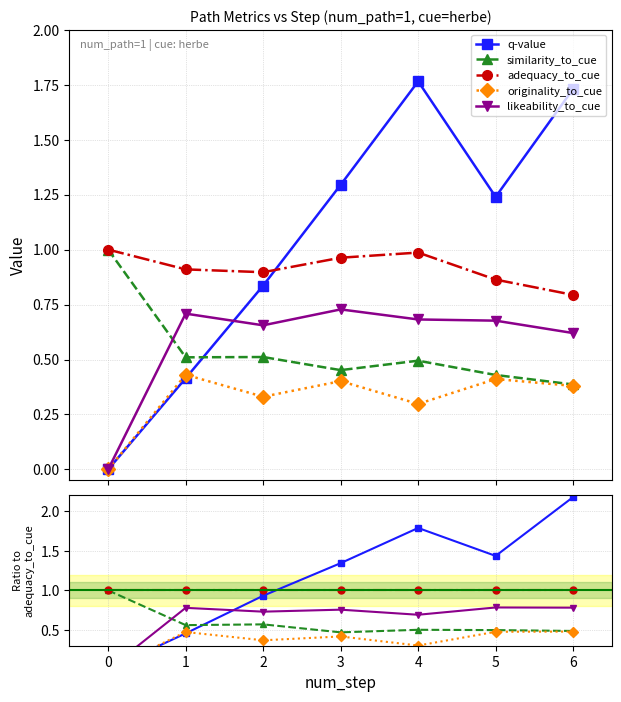

How many distinct data groups are displayed?

5